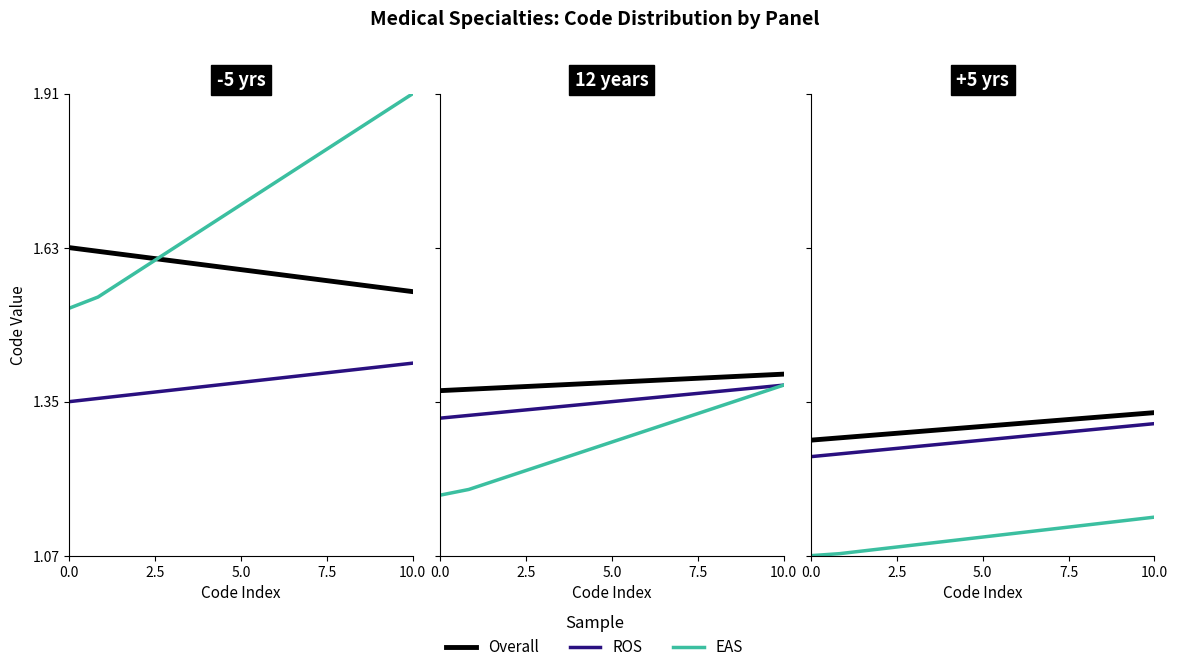

What is the maximum value for EAS?

1.1